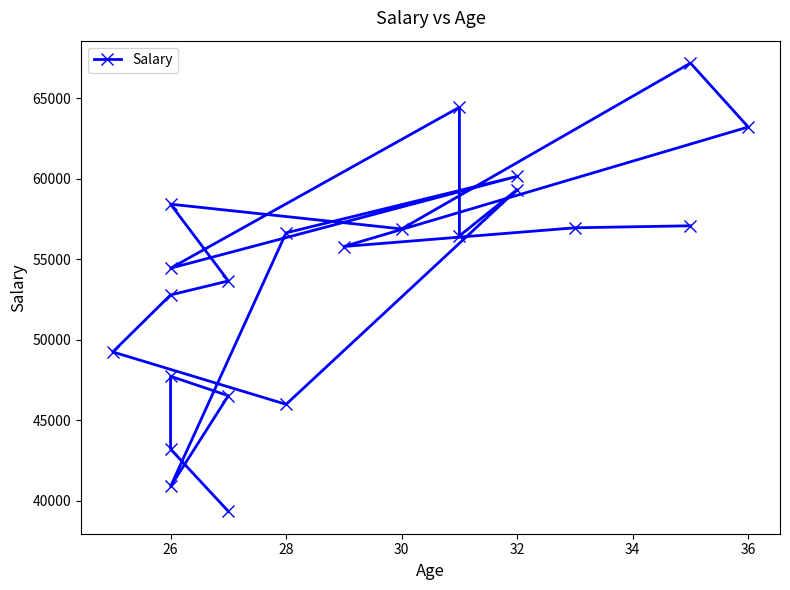

Is it true that the value at 17 is 28761?

False